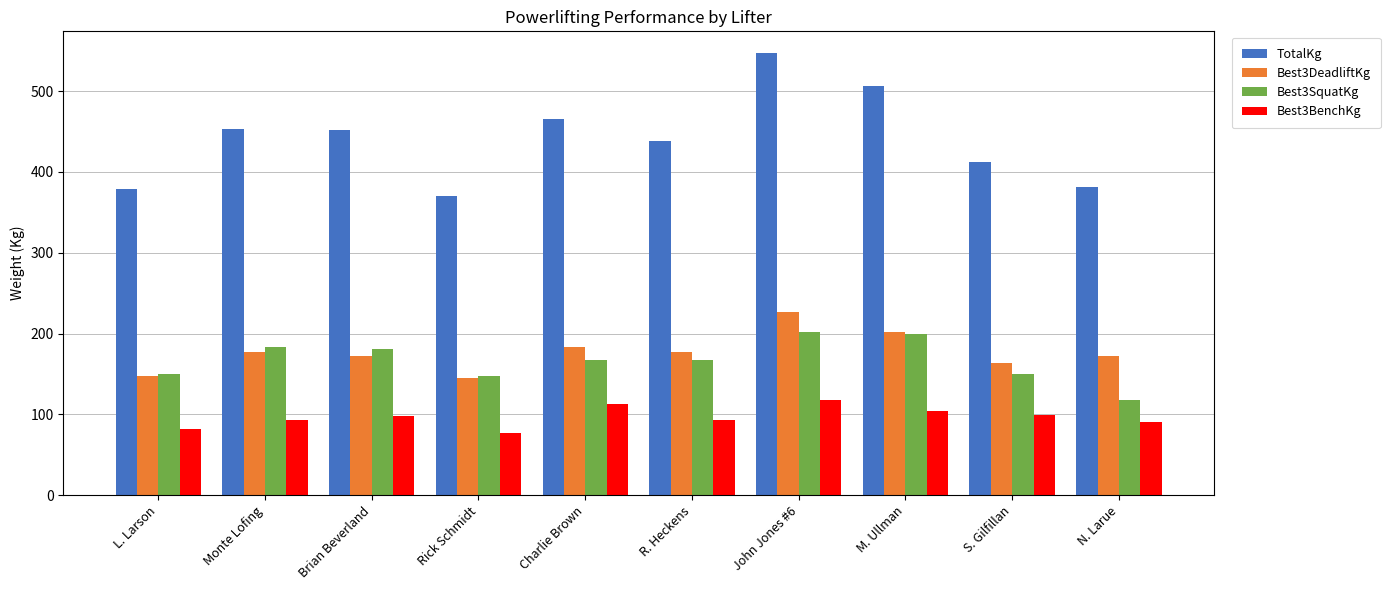

What is the value of the TotalKg bar at the 2nd from the left?

453.6